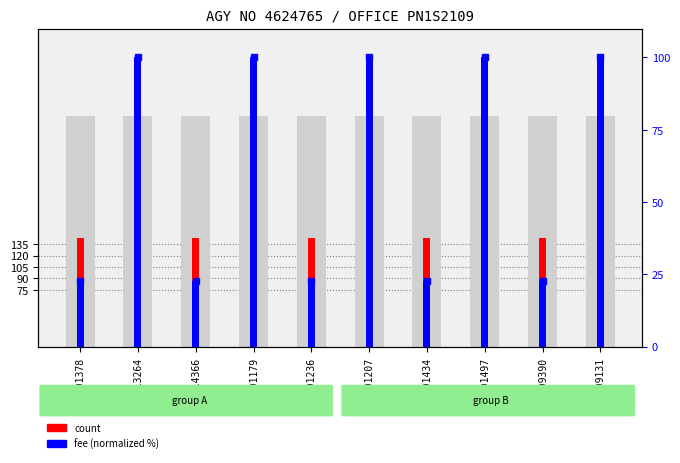

List the labels in order of fee (normalized) value, largest first.

1413264, 1401179, 1401207, 1401497, 1409131, 1401378, 1414366, 1401236, 1401434, 1409390